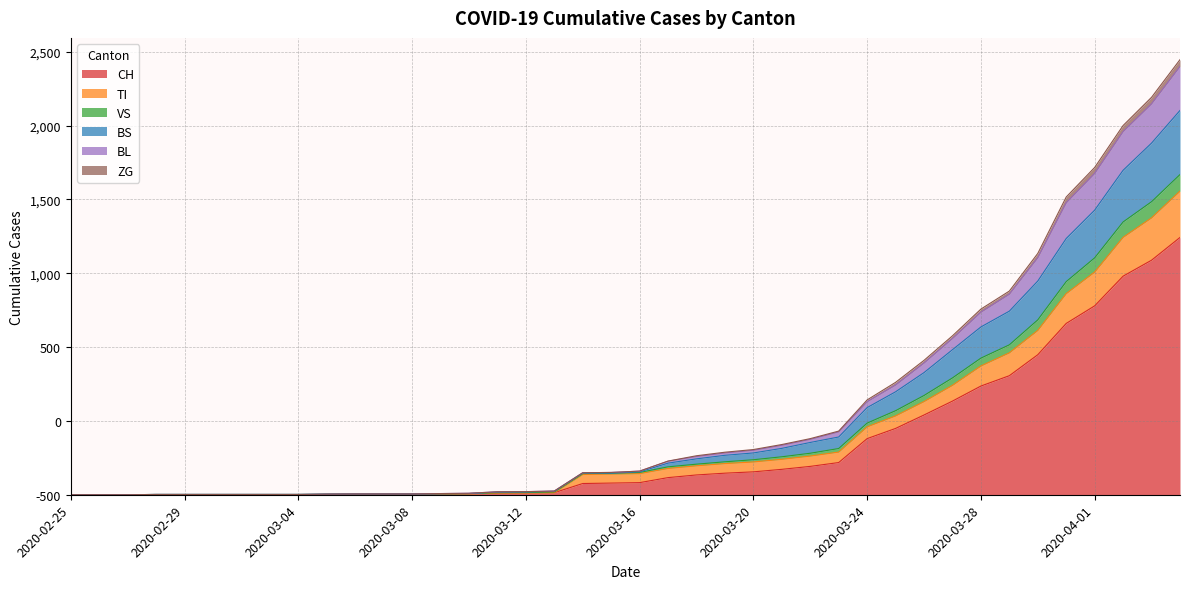

What is the label of the 24th point from the left?

2020-03-19